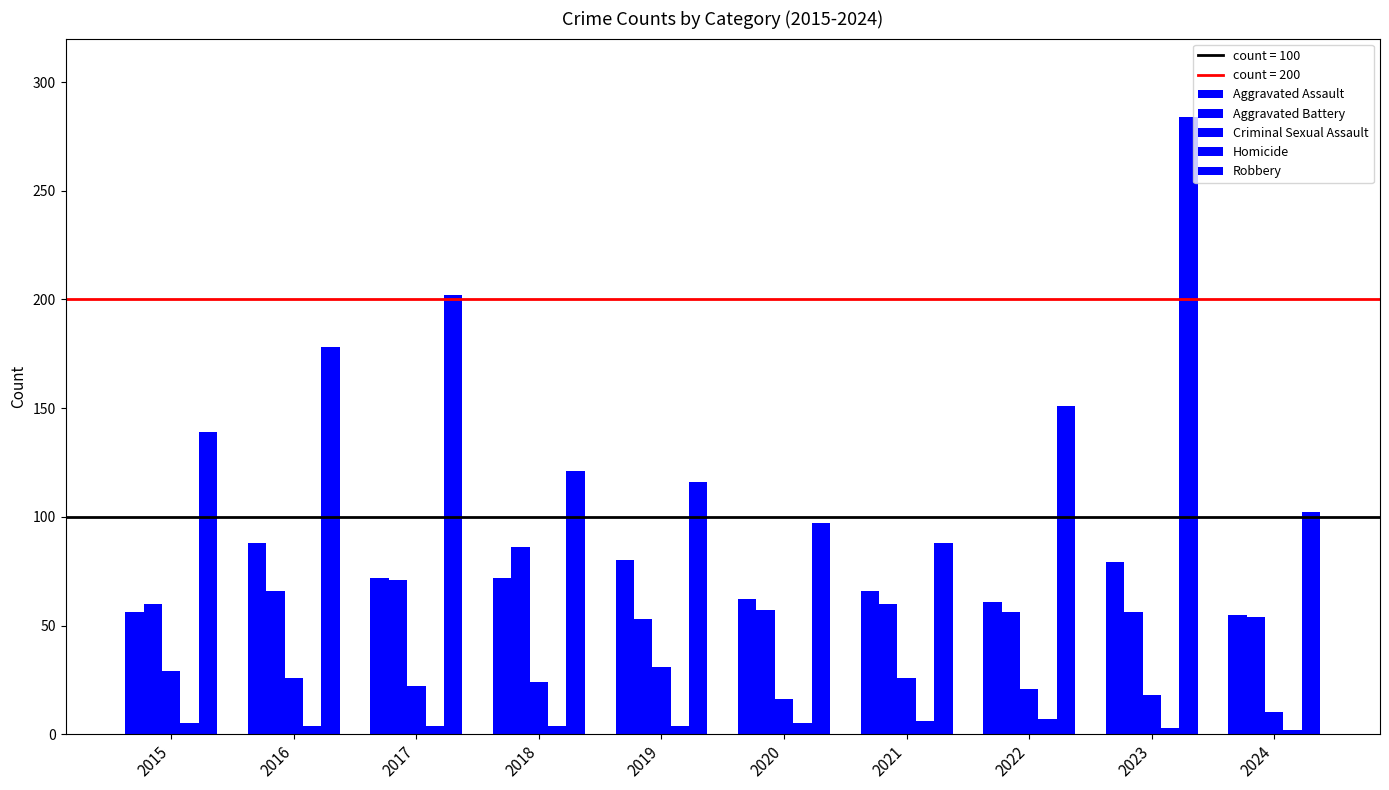

The Criminal Sexual Assault series shows 26 at 2021. True or false?

True